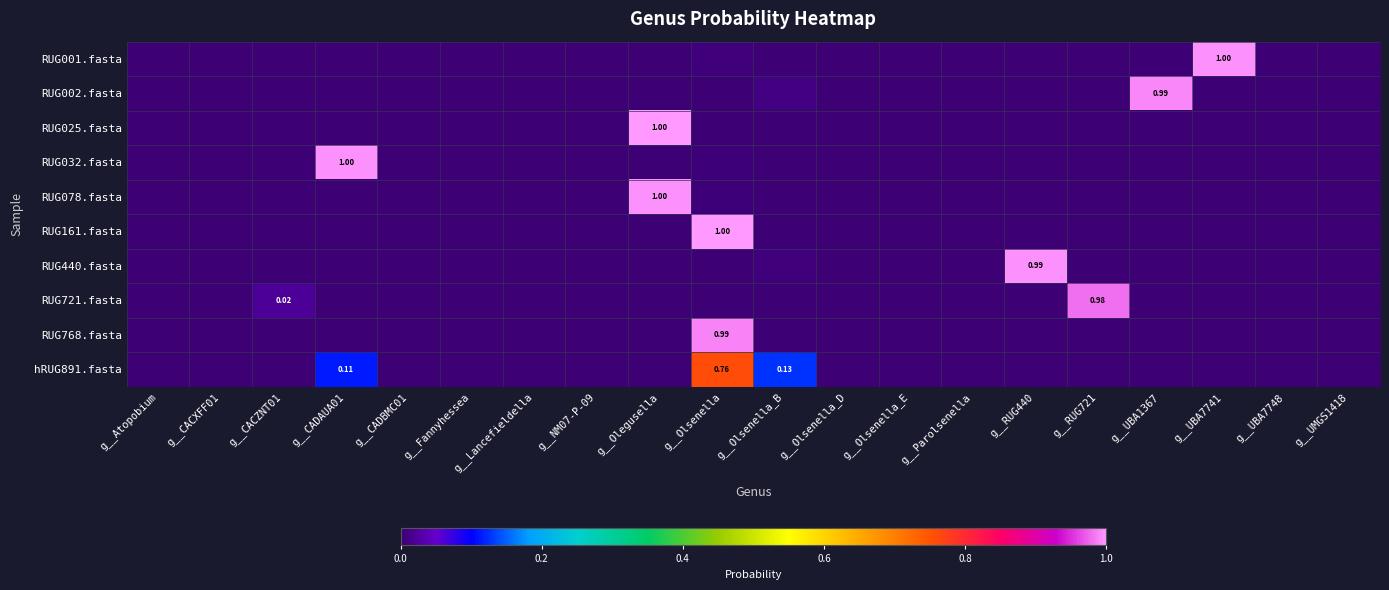

The RUG440.fasta series shows 0.0 at g__Lancefieldella. True or false?

True